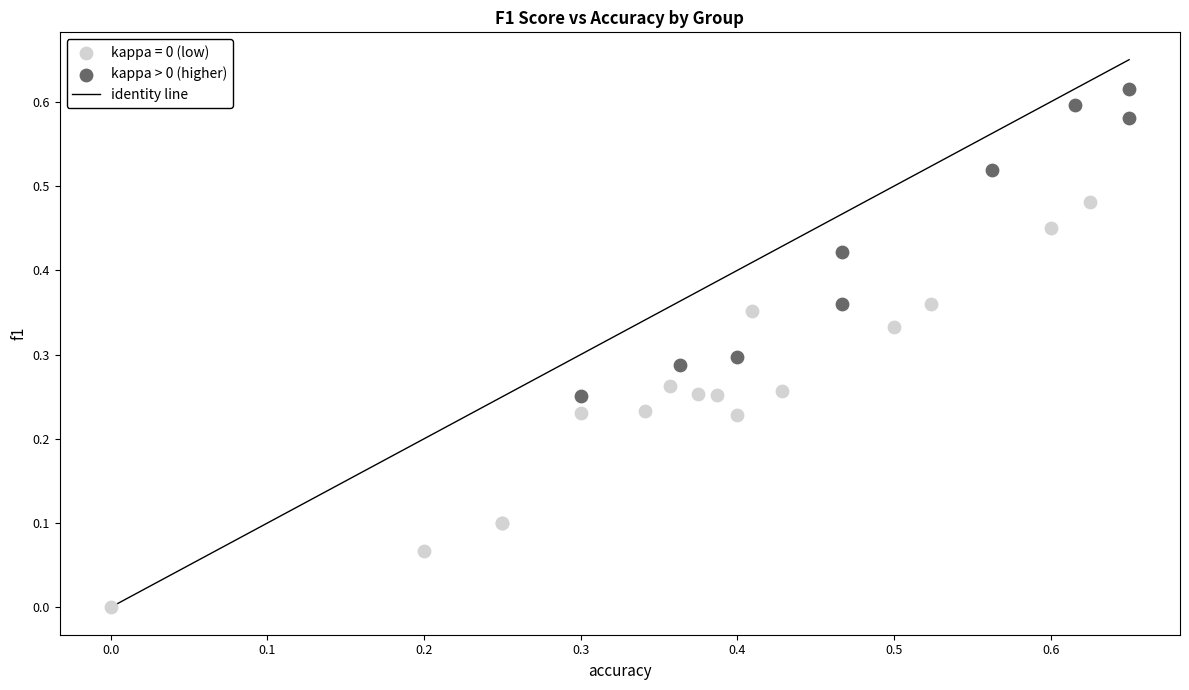

Which series has the widest spread of Y values?

kappa = 0 (low)